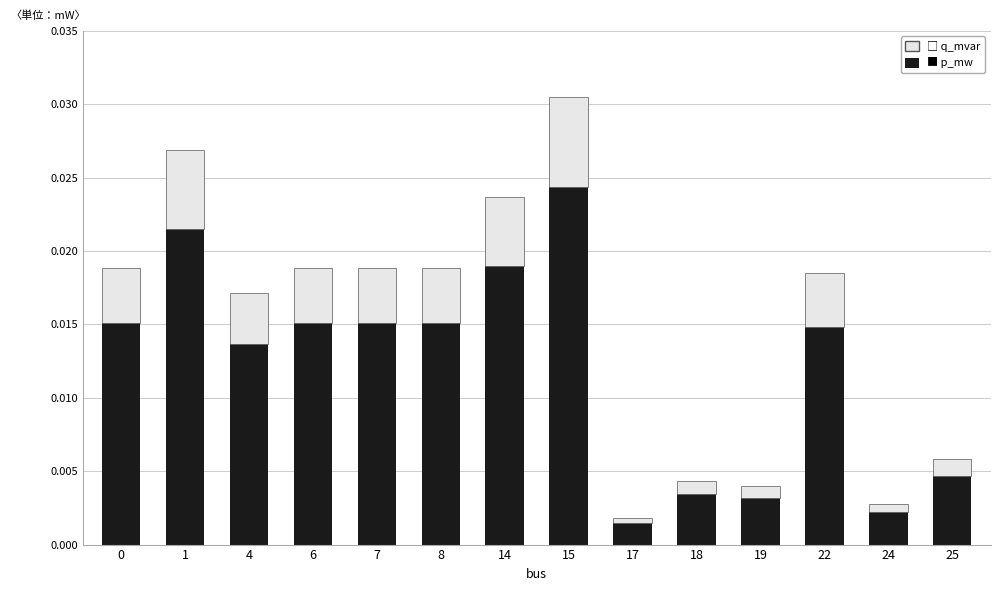

At which category is the sum across all series the highest?

15